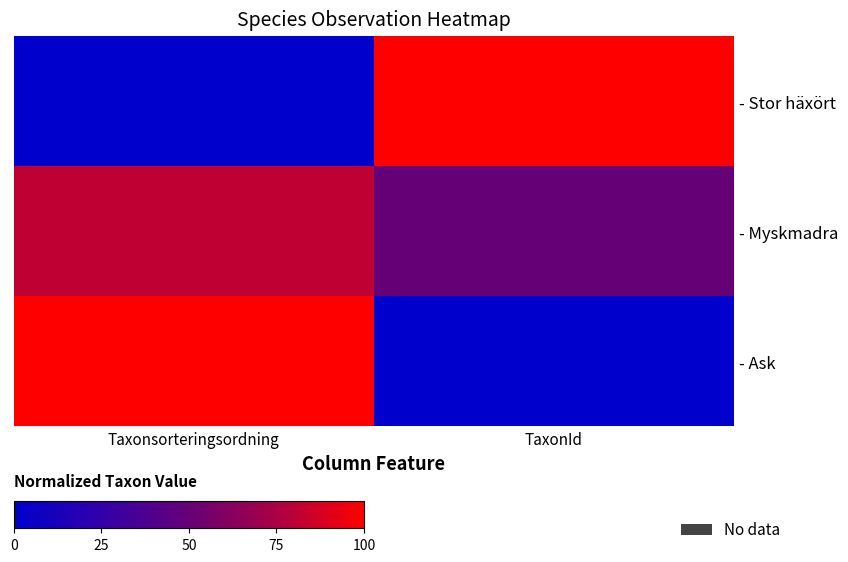

What is the total value across all series at TaxonId?

150.2